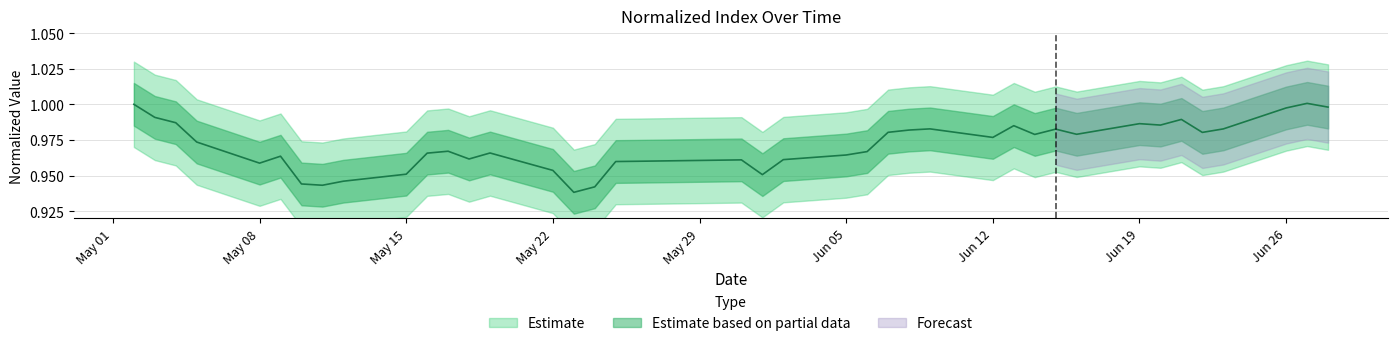

The value at 2017-05-12 is 0.9. True or false?

True